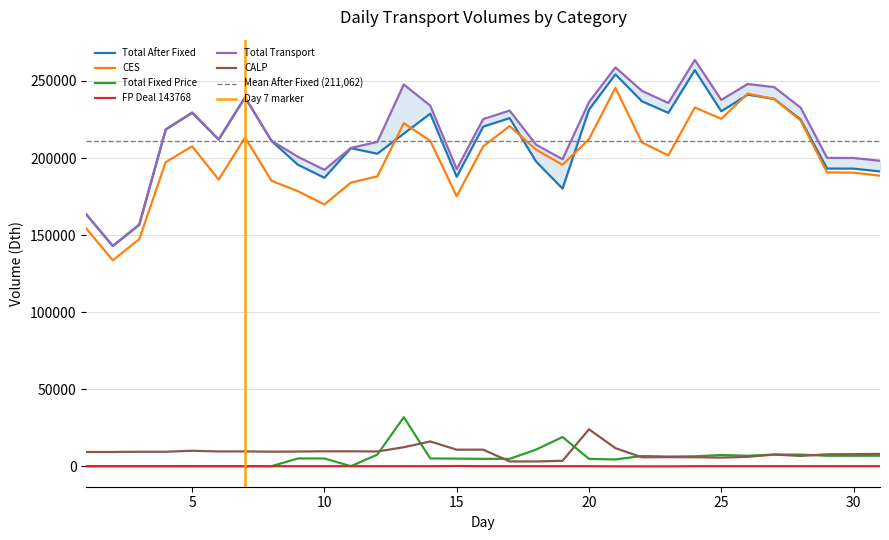

Reading left to right, what are all the values shown in this chart?

Total After Fixed: 163367	142880	156731	218443	229362	211967	239343	211039	195626	187205	206406	202795	215829	228777	187800	220354	225865	197754	180163	231404	254277	236808	229311	257038	230315	241096	238318	225007	193188	193132	191319
CES: 154190	133680	147378	197327	207615	186011	213340	185231	178456	169882	184083	188092	222617	211138	175177	207558	220718	205443	195605	212238	245565	210112	201686	232806	225443	241779	238311	224319	190674	190518	188552
Total Fixed Price: 151	151	151	151	151	151	151	151	5151	5151	151	7651	31911	5167	5052	4901	4901	10901	19064	4901	4500	6750	6400	6551	7416	6901	7668	7668	6901	6901	6901
FP Deal 143768: 125	125	125	125	125	125	125	125	125	125	125	125	125	125	250	125	125	125	125	125	0	0	0	125	125	125	125	125	125	125	125
Total Transport: 163518	143031	156882	218594	229513	212118	239494	211190	200777	192356	206557	210446	247740	233944	192852	225255	230766	208655	199227	236305	258777	243558	235711	263589	237731	247997	245986	232675	200089	200033	198220
CALP: 9328	9351	9504	9504	10142	9687	9734	9539	9639	9792	9792	9672	12441	16192	10839	10861	3212	3212	3622	24067	11830	5916	6016	5942	5707	6218	7675	6786	7845	7945	8098